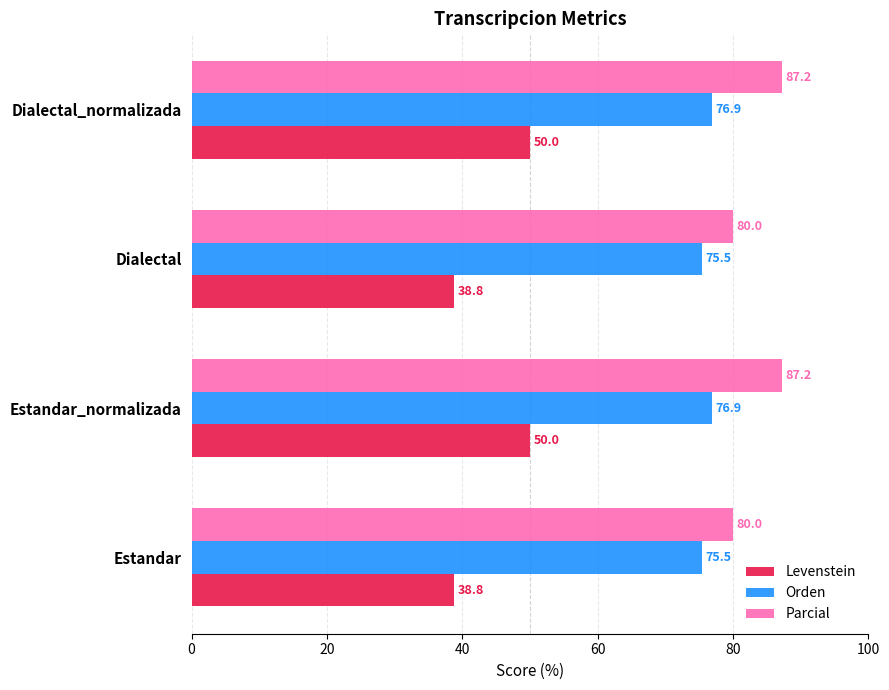

What are all the series names shown in the legend?

Levenstein, Orden, Parcial